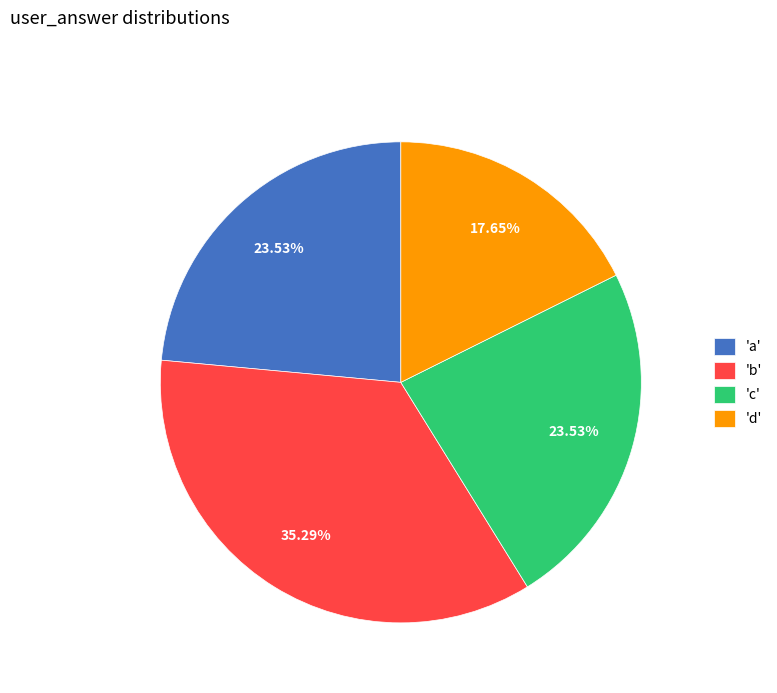

Is there a majority slice in this chart?

No